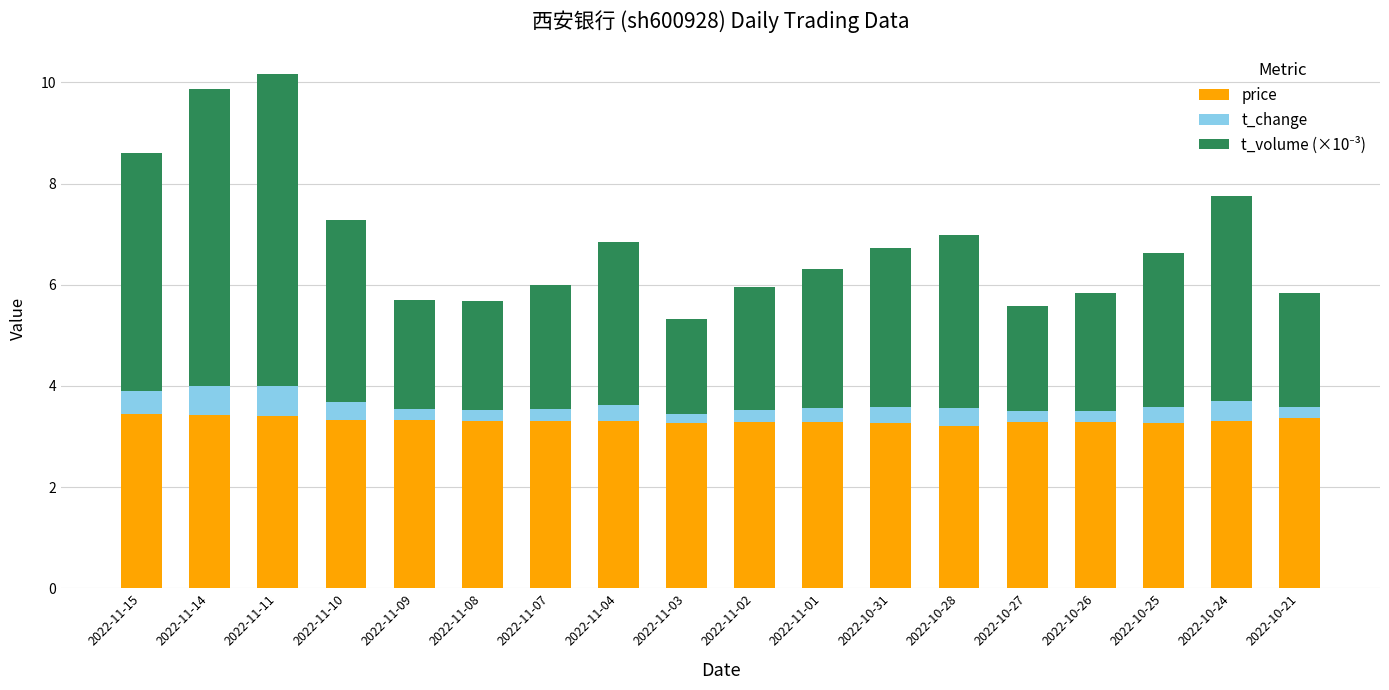

What is the maximum value for price?

3.4